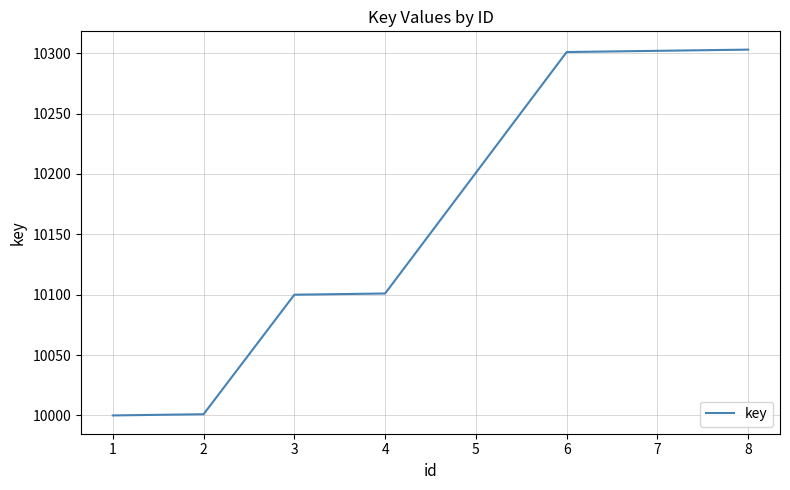

True or false: the data has more than 2 interior local peaks.

False